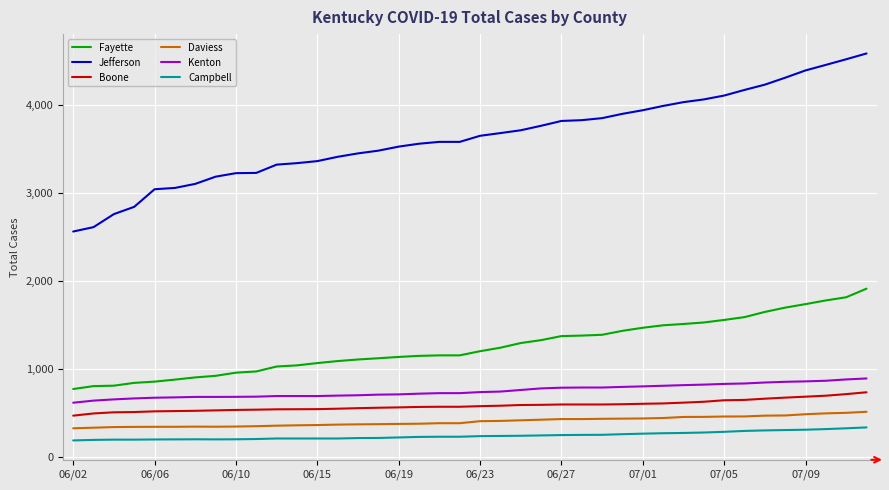

What is the difference between the maximum and minimum values in the Campbell series?

148